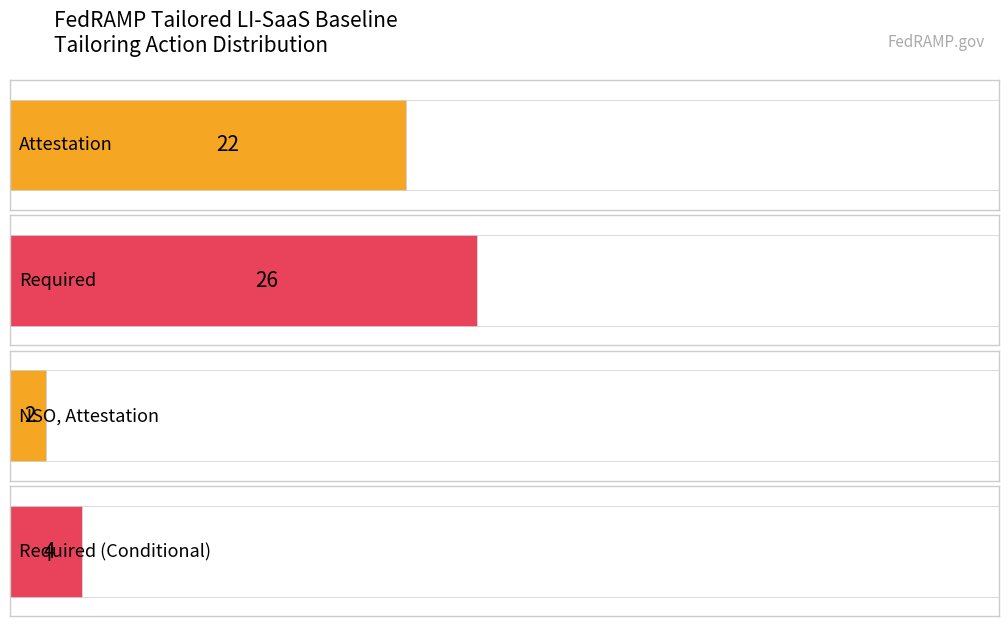

Rank the categories by value from highest to lowest.

Required, Attestation, Required (Conditional), NSO, Attestation